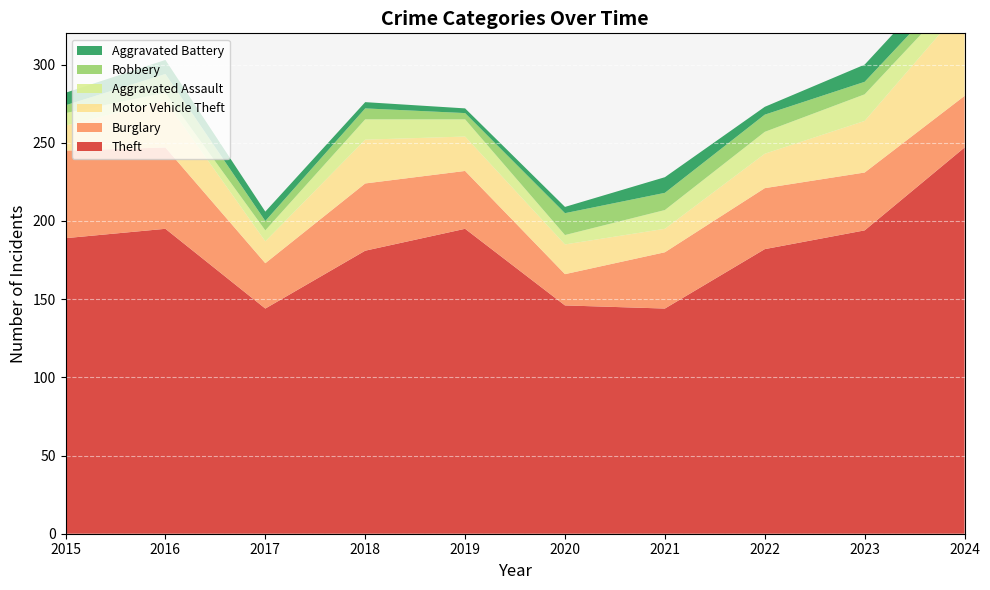

Reading left to right, transcribe all the data shown in this chart.

Theft: 2015=189	2016=195	2017=144	2018=181	2019=195	2020=146	2021=144	2022=182	2023=194	2024=247
Burglary: 2015=56	2016=52	2017=29	2018=43	2019=37	2020=20	2021=36	2022=39	2023=37	2024=33
Motor Vehicle Theft: 2015=16	2016=30	2017=14	2018=28	2019=22	2020=19	2021=15	2022=22	2023=33	2024=58
Aggravated Assault: 2015=8	2016=5	2017=7	2018=13	2019=11	2020=6	2021=12	2022=14	2023=17	2024=11
Robbery: 2015=5	2016=12	2017=6	2018=7	2019=4	2020=14	2021=11	2022=11	2023=8	2024=8
Aggravated Battery: 2015=8	2016=9	2017=6	2018=4	2019=3	2020=4	2021=10	2022=5	2023=11	2024=12